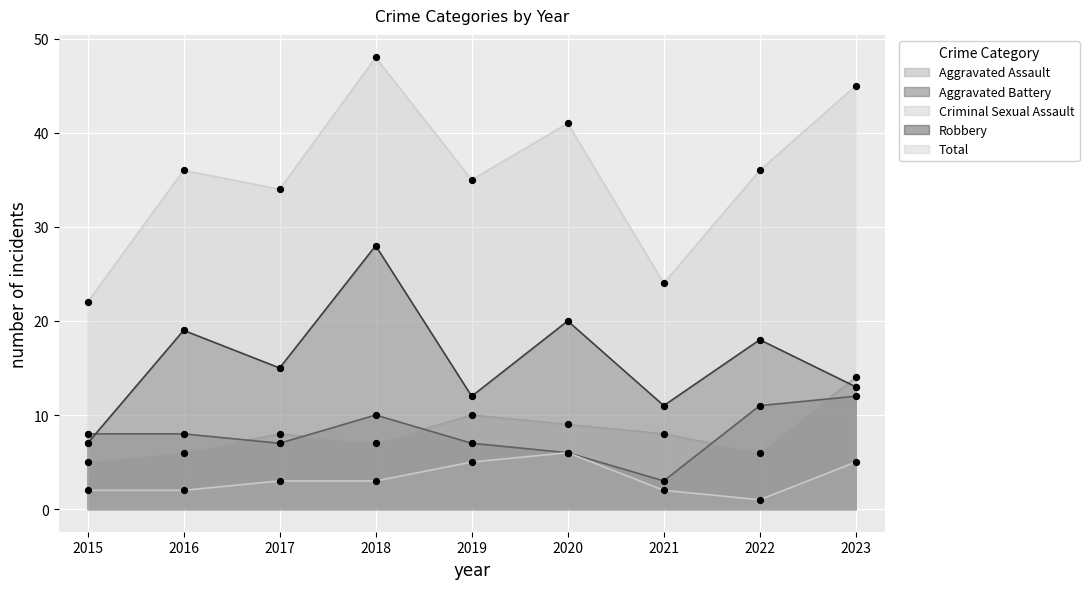

Which series has the largest Y range (max minus min)?

Total